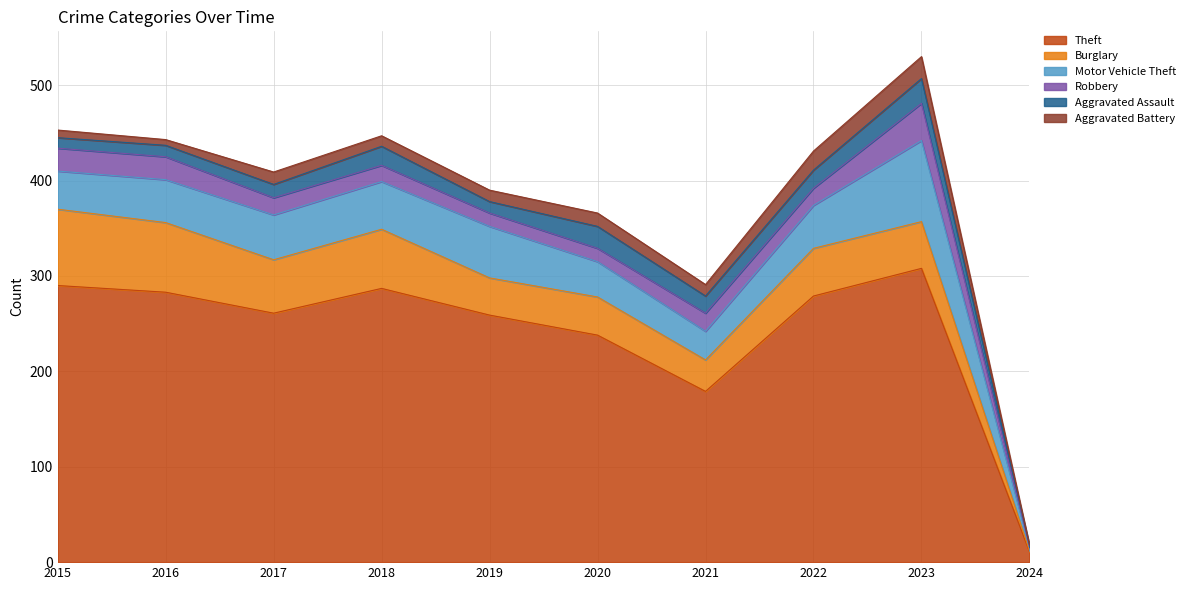

How many values in the Aggravated Assault series exceed 18?

4